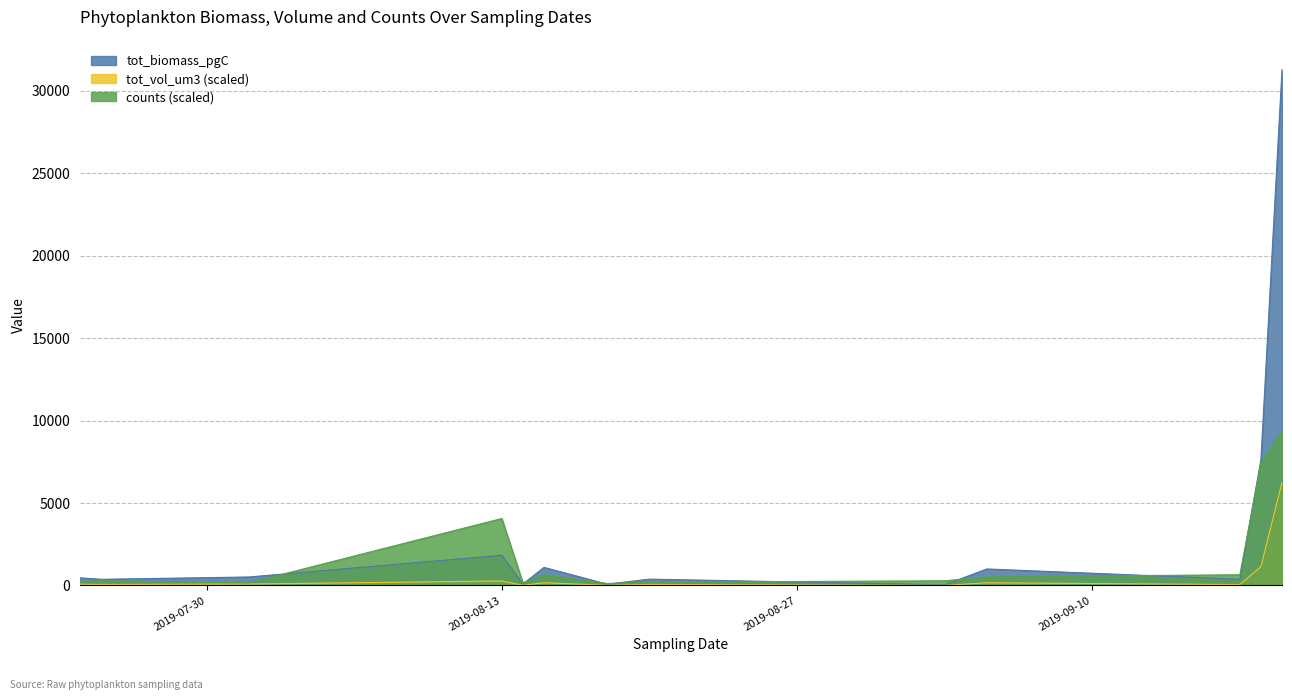

What value does the tot_vol_um3 series have at 2019-08-15?

167.3